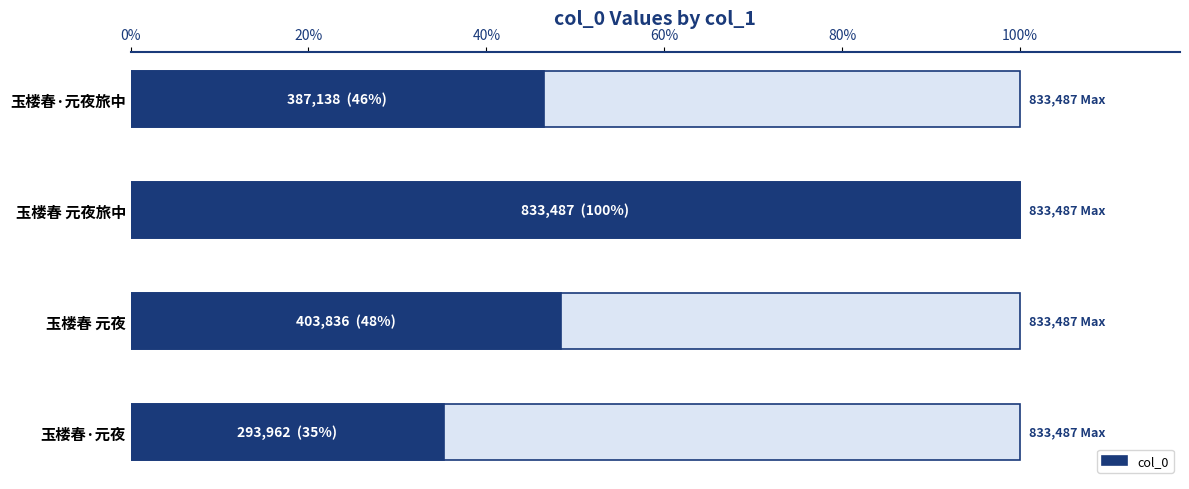

What is the average value?

479606